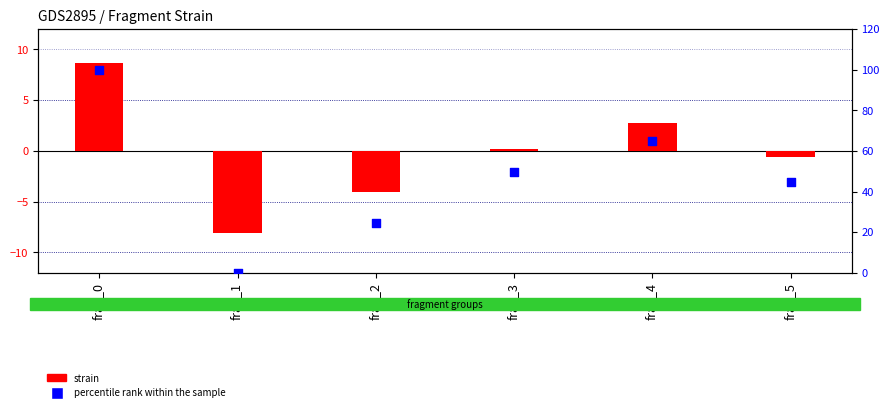

Which series has the widest spread of Y values?

percentile rank within the sample